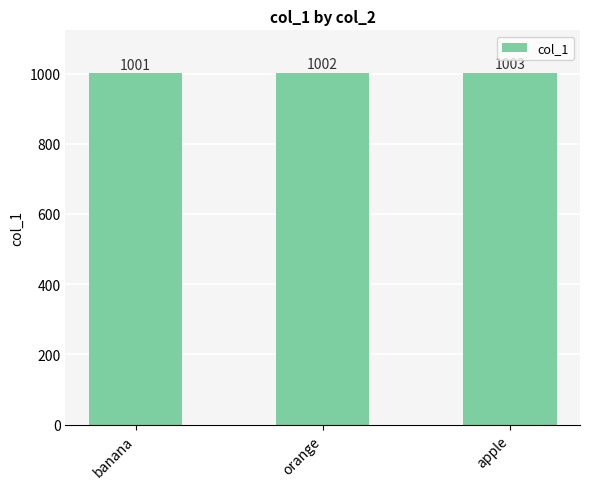

Reading left to right, list all the values displayed in this chart.

banana=1001	orange=1002	apple=1003